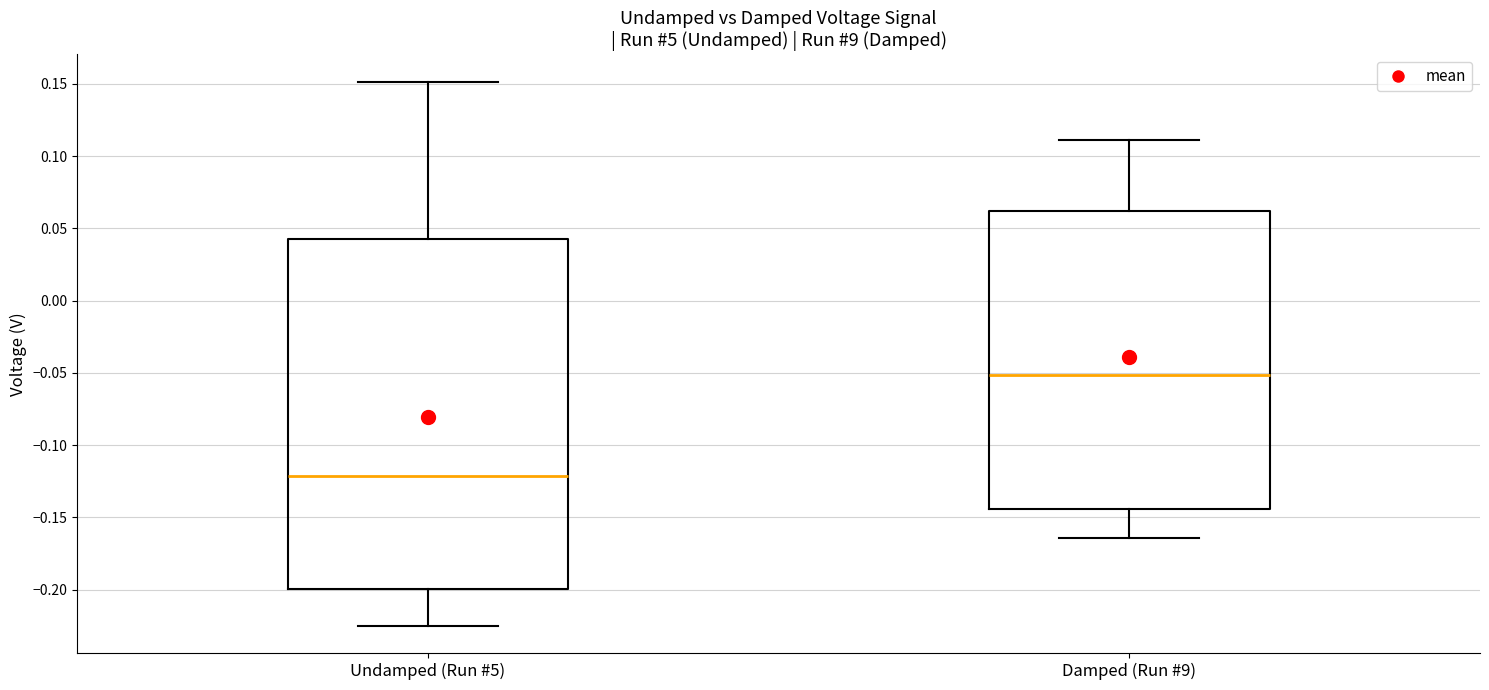

Which box's median line is the lowest?

Undamped (Run #5)